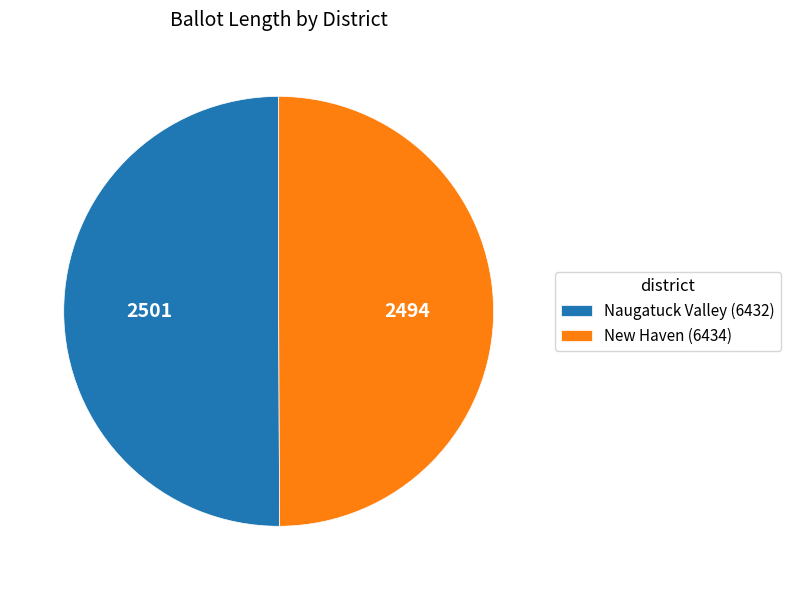

Is it true that Naugatuck Valley (6432) is 35% of the pie?

False